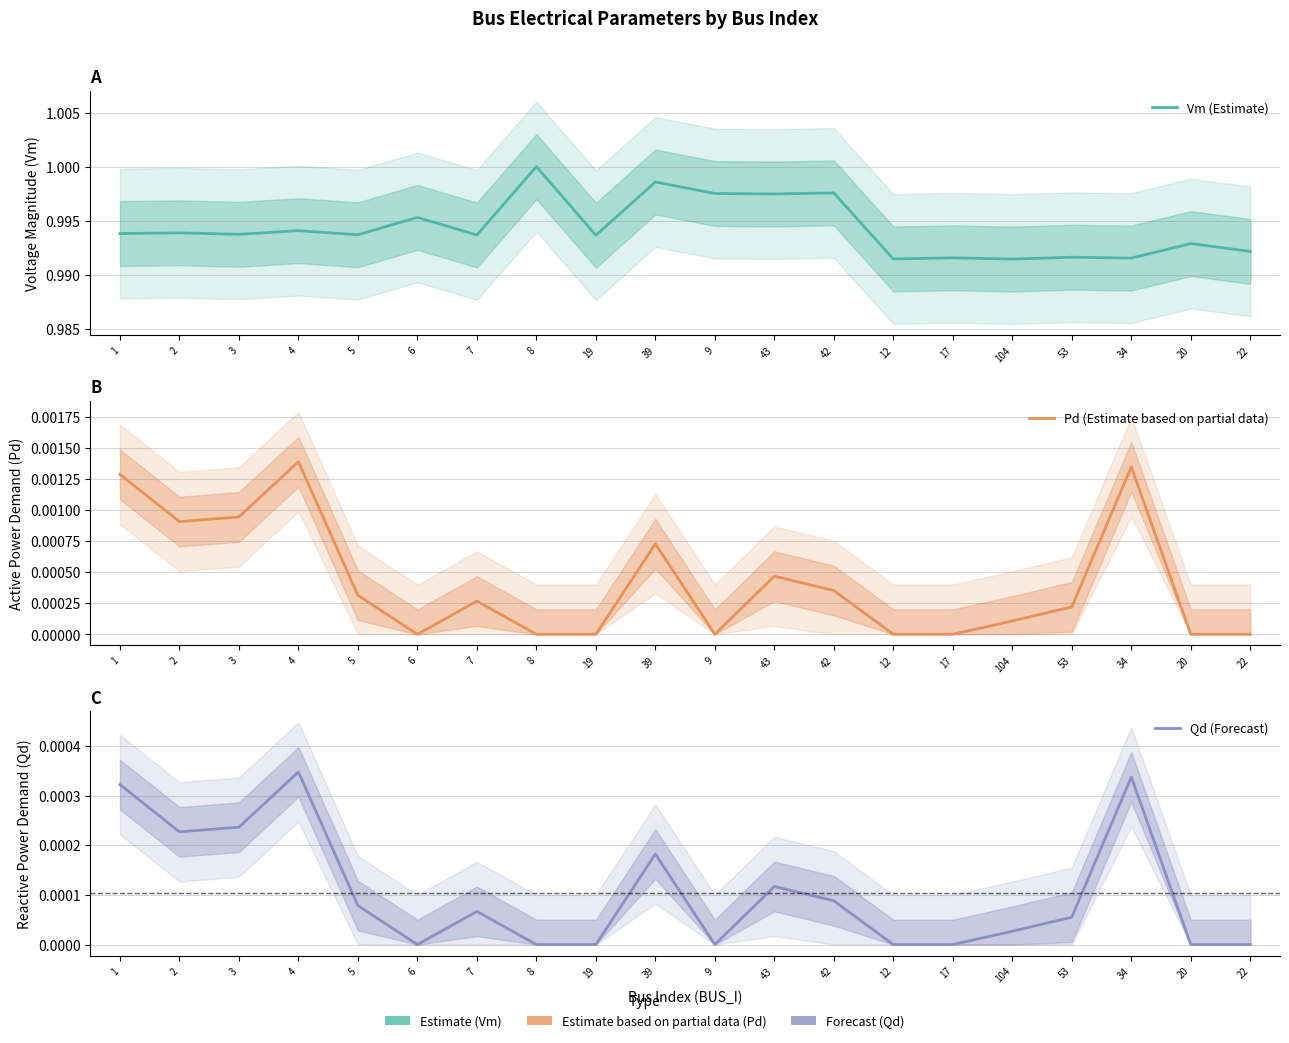

How many lines are shown in the chart?

3